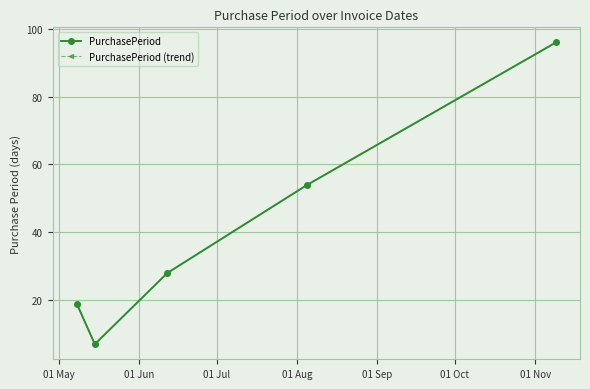

At which label does PurchasePeriod (trend) first exceed 28?

01 Aug